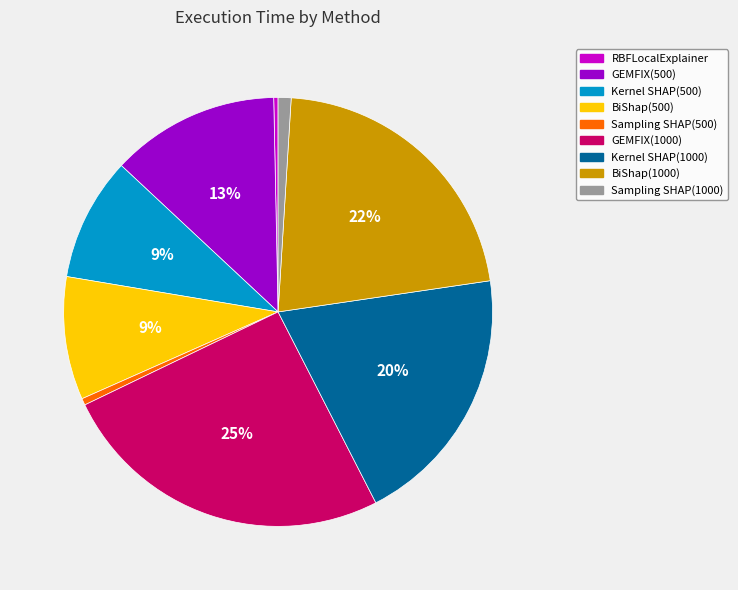

True or false: Kernel SHAP(500) accounts for 9% of the total.

True